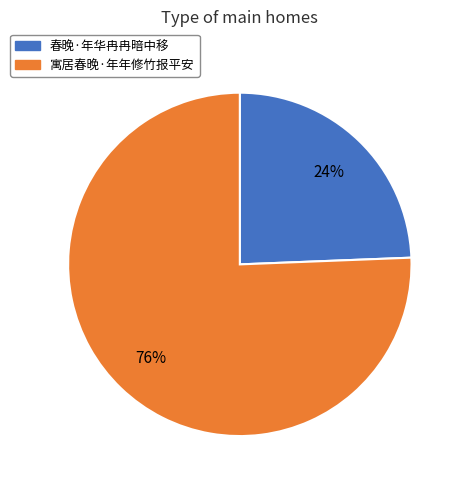

Which category has the biggest portion of the pie?

寓居春晚·年年修竹报平安